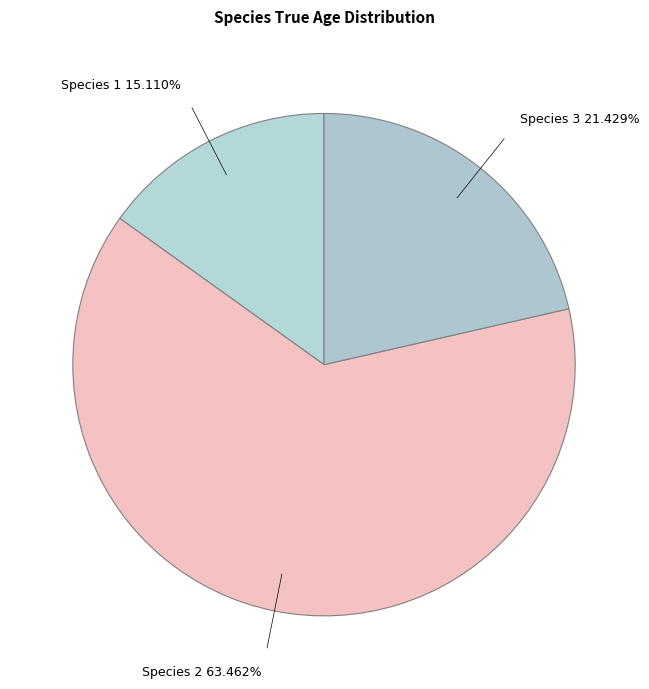

How many segments does this pie chart have?

3